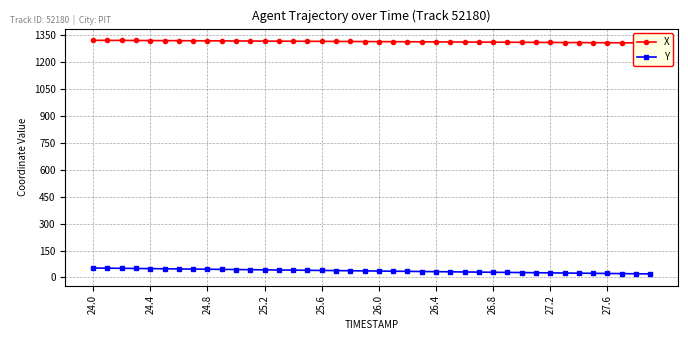

Is this an area chart (filled region under the line)?

No